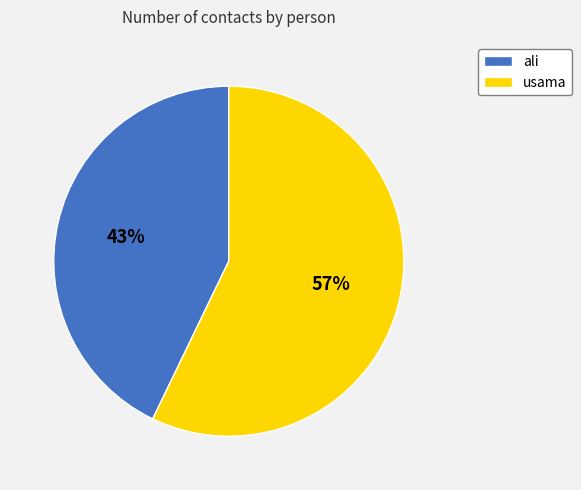

Approximately how many times larger is the value at usama compared to ali?

1.3